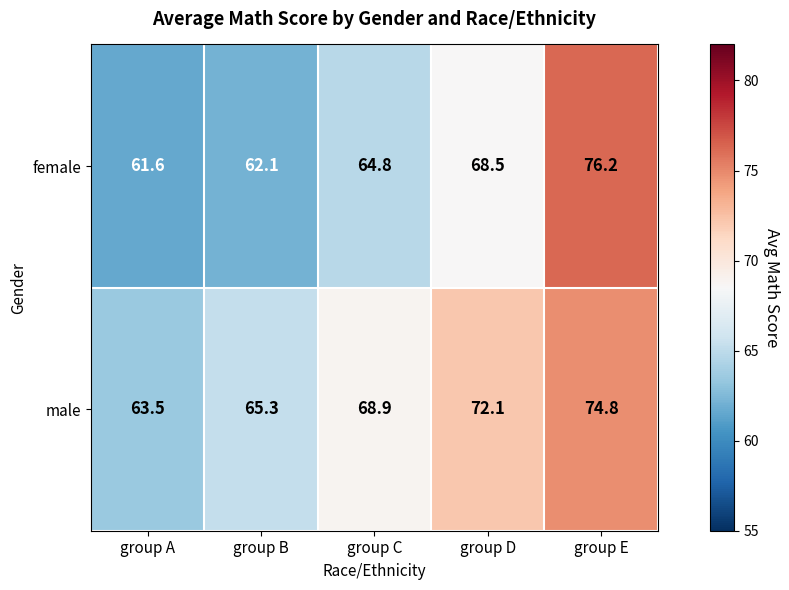

Reading left to right, what are all the values shown in this chart?

female: group A=61.6	group B=62.1	group C=64.8	group D=68.5	group E=76.2
male: group A=63.5	group B=65.3	group C=68.9	group D=72.1	group E=74.8